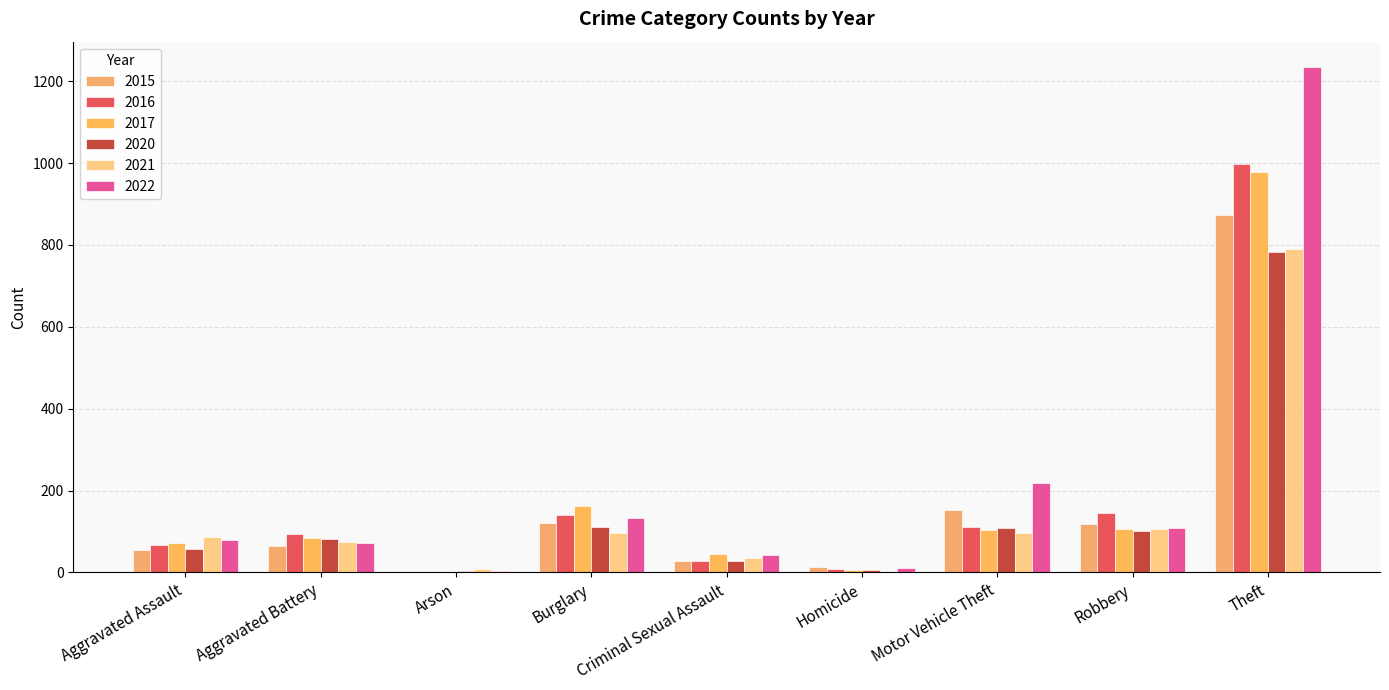

How many groups of bars are there?

9